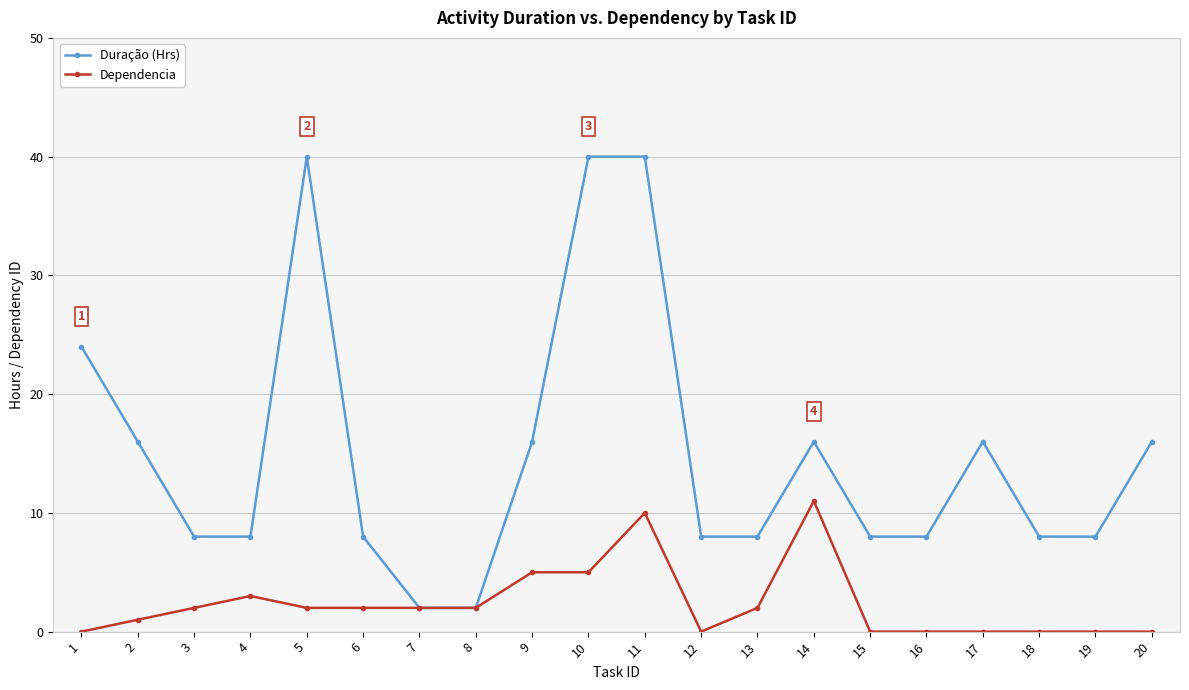

List the series in order of their peak value, highest first.

Duração (Hrs), Dependencia